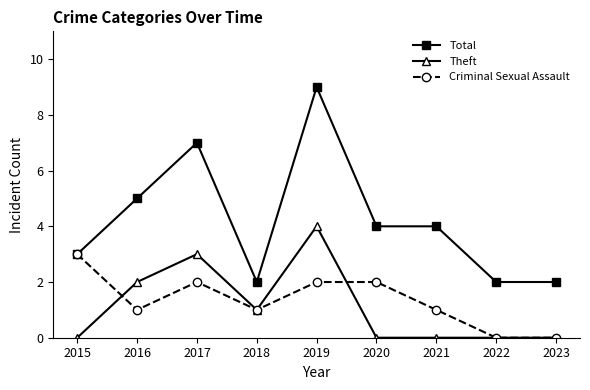

True or false: Total and Theft cross at least once.

False